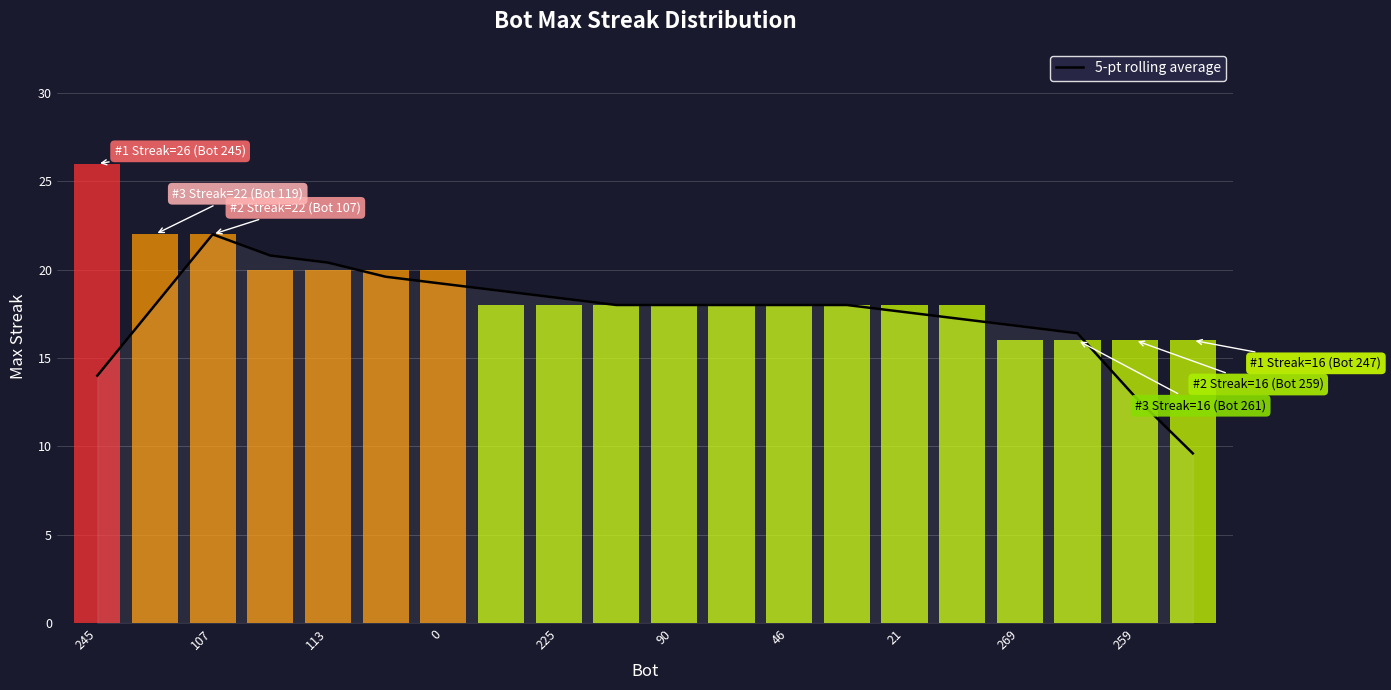

Are the bars horizontal?

No